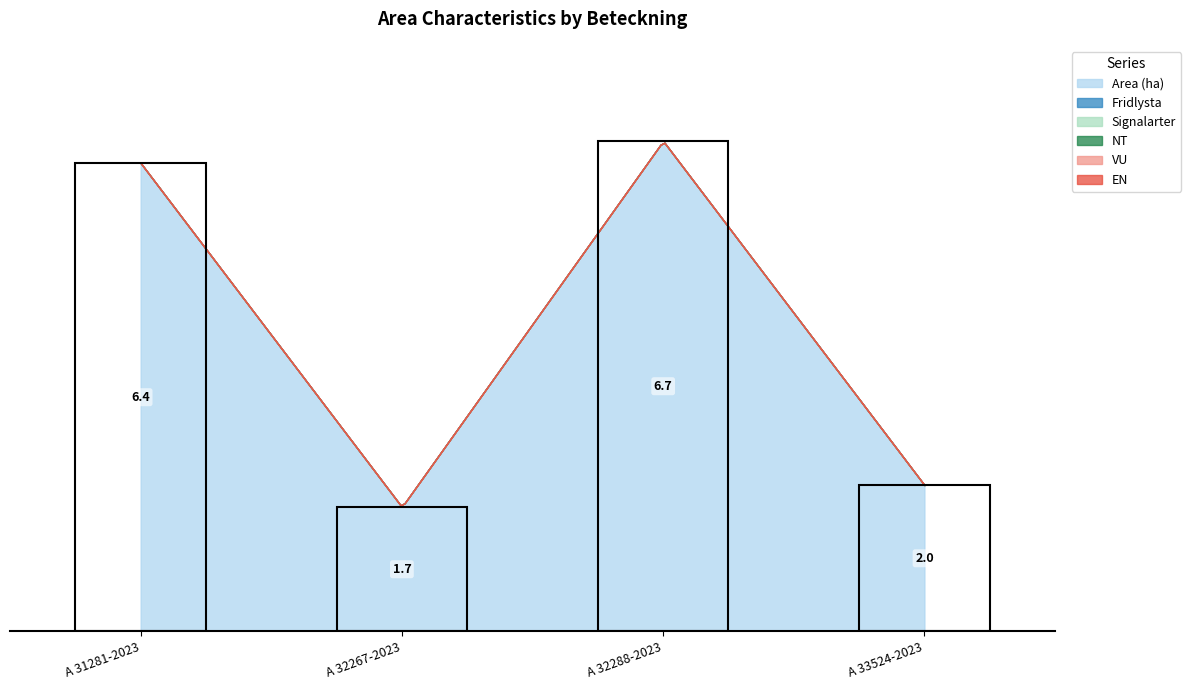

What is the total value across all series at A 31281-2023?

6.4